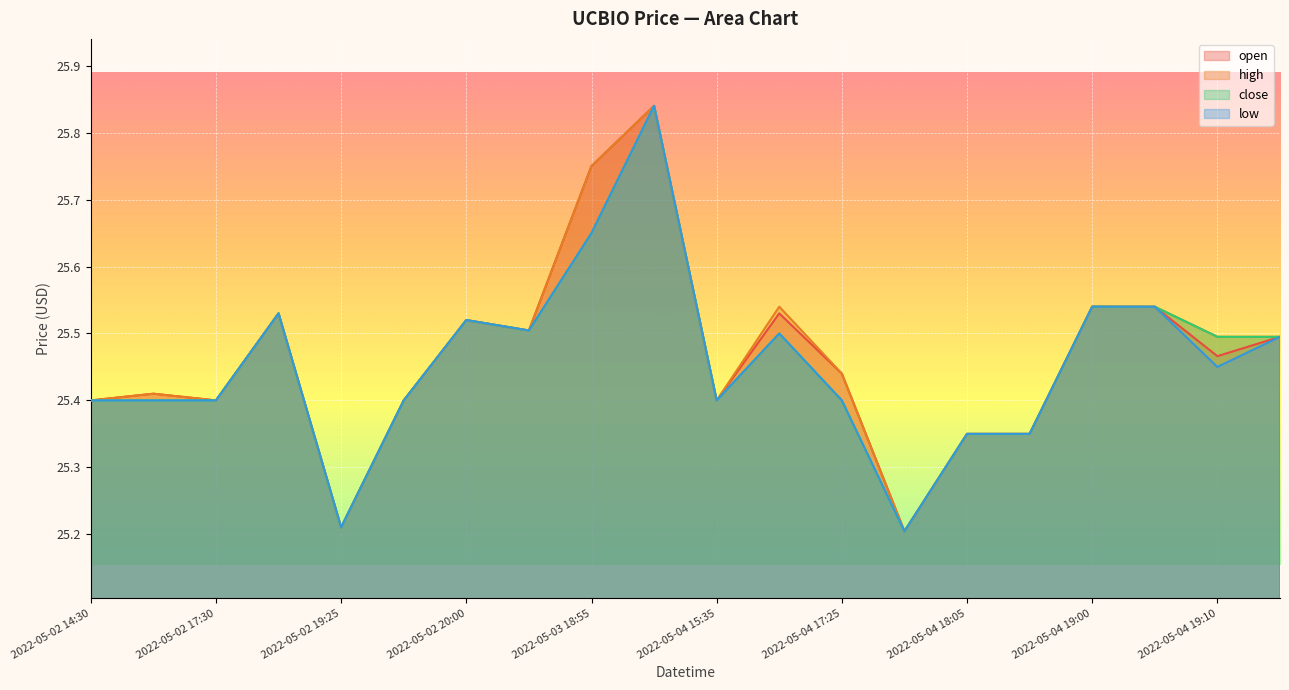

Reading right to left, extract all data points from this chart.

open: 2022-05-04 19:15=25.5	2022-05-04 19:10=25.5	2022-05-04 19:05=25.5	2022-05-04 19:00=25.5	2022-05-04 18:45=25.4	2022-05-04 18:05=25.4	2022-05-04 17:30=25.2	2022-05-04 17:25=25.4	2022-05-04 16:25=25.5	2022-05-04 15:35=25.4	2022-05-03 20:00=25.8	2022-05-03 18:55=25.8	2022-05-03 14:45=25.5	2022-05-02 20:00=25.5	2022-05-02 19:35=25.4	2022-05-02 19:25=25.2	2022-05-02 18:30=25.5	2022-05-02 17:30=25.4	2022-05-02 16:25=25.4	2022-05-02 14:30=25.4
high: 2022-05-04 19:15=25.5	2022-05-04 19:10=25.5	2022-05-04 19:05=25.5	2022-05-04 19:00=25.5	2022-05-04 18:45=25.4	2022-05-04 18:05=25.4	2022-05-04 17:30=25.2	2022-05-04 17:25=25.4	2022-05-04 16:25=25.5	2022-05-04 15:35=25.4	2022-05-03 20:00=25.8	2022-05-03 18:55=25.8	2022-05-03 14:45=25.5	2022-05-02 20:00=25.5	2022-05-02 19:35=25.4	2022-05-02 19:25=25.2	2022-05-02 18:30=25.5	2022-05-02 17:30=25.4	2022-05-02 16:25=25.4	2022-05-02 14:30=25.4
close: 2022-05-04 19:15=25.5	2022-05-04 19:10=25.5	2022-05-04 19:05=25.5	2022-05-04 19:00=25.5	2022-05-04 18:45=25.4	2022-05-04 18:05=25.4	2022-05-04 17:30=25.2	2022-05-04 17:25=25.4	2022-05-04 16:25=25.5	2022-05-04 15:35=25.4	2022-05-03 20:00=25.8	2022-05-03 18:55=25.6	2022-05-03 14:45=25.5	2022-05-02 20:00=25.5	2022-05-02 19:35=25.4	2022-05-02 19:25=25.2	2022-05-02 18:30=25.5	2022-05-02 17:30=25.4	2022-05-02 16:25=25.4	2022-05-02 14:30=25.4
low: 2022-05-04 19:15=25.5	2022-05-04 19:10=25.4	2022-05-04 19:05=25.5	2022-05-04 19:00=25.5	2022-05-04 18:45=25.4	2022-05-04 18:05=25.4	2022-05-04 17:30=25.2	2022-05-04 17:25=25.4	2022-05-04 16:25=25.5	2022-05-04 15:35=25.4	2022-05-03 20:00=25.8	2022-05-03 18:55=25.6	2022-05-03 14:45=25.5	2022-05-02 20:00=25.5	2022-05-02 19:35=25.4	2022-05-02 19:25=25.2	2022-05-02 18:30=25.5	2022-05-02 17:30=25.4	2022-05-02 16:25=25.4	2022-05-02 14:30=25.4